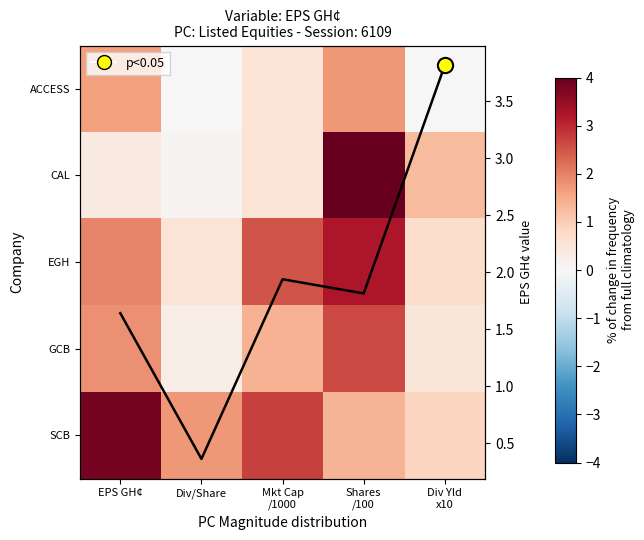

At how many categories does at least one series exceed 3?

3